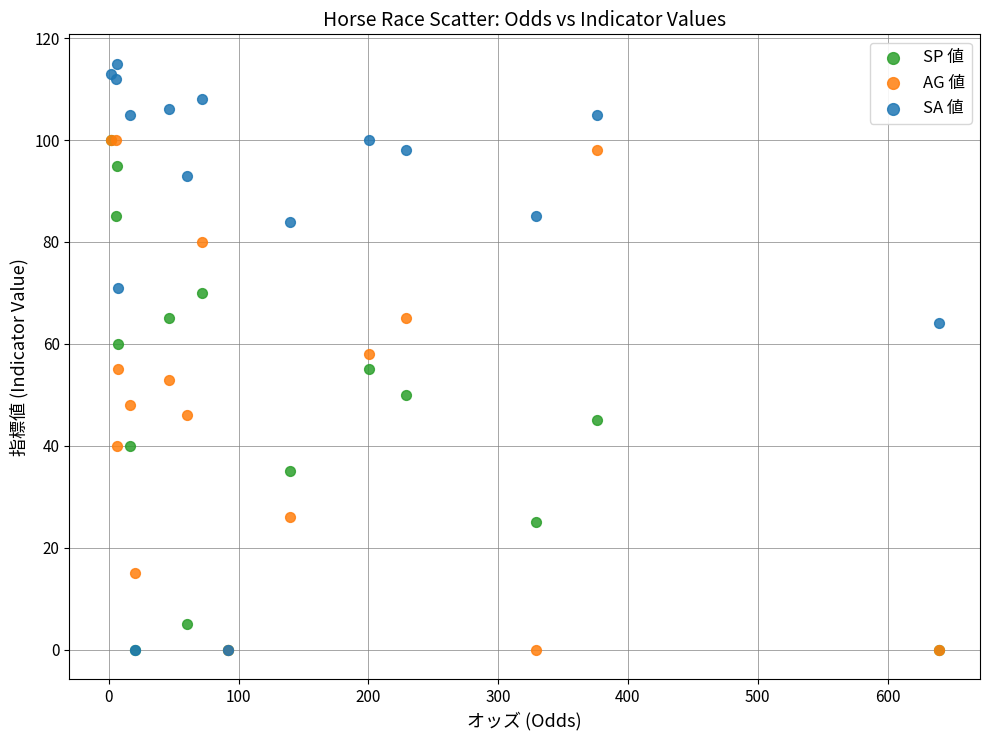

What are all the series names shown in the legend?

SP 値, AG 値, SA 値